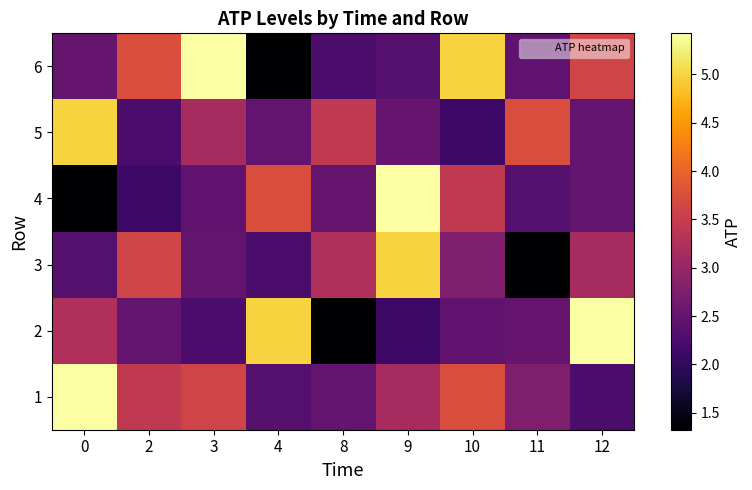

What is the total value across all series at 3?

19.4